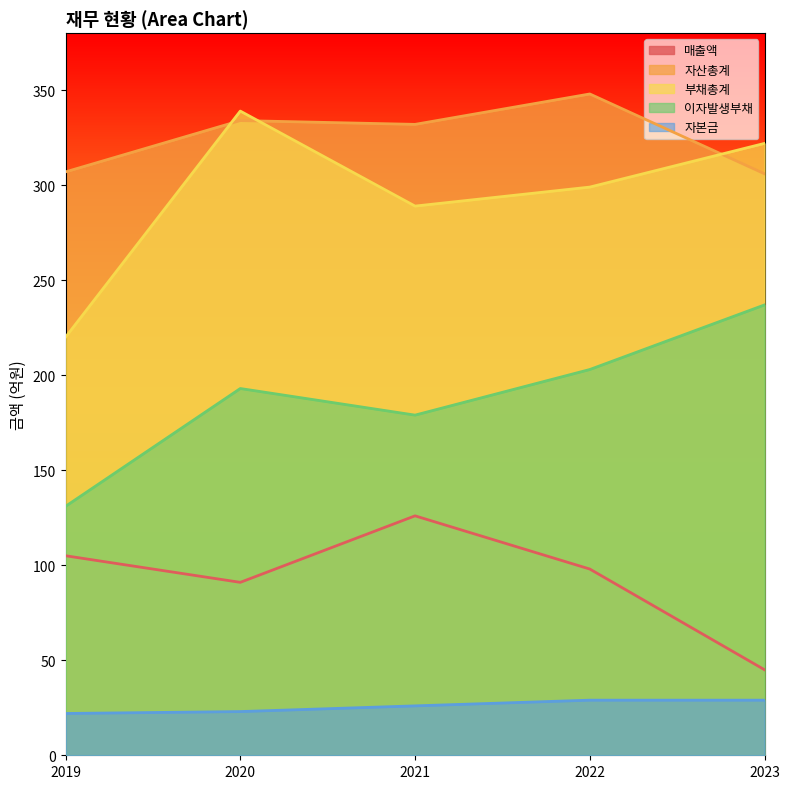

Is it true that 부채총계 equals 339 at 2020?

True